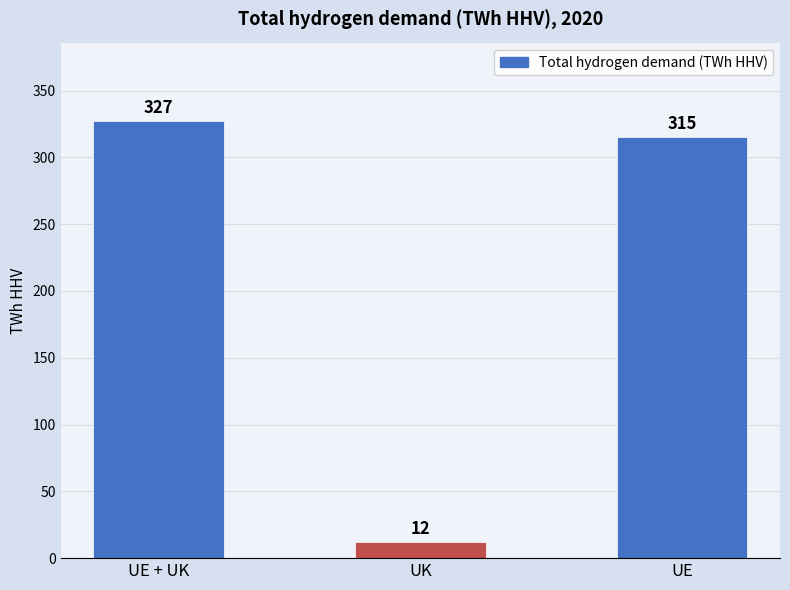

List the labels in order of value, largest first.

UE + UK, UE, UK